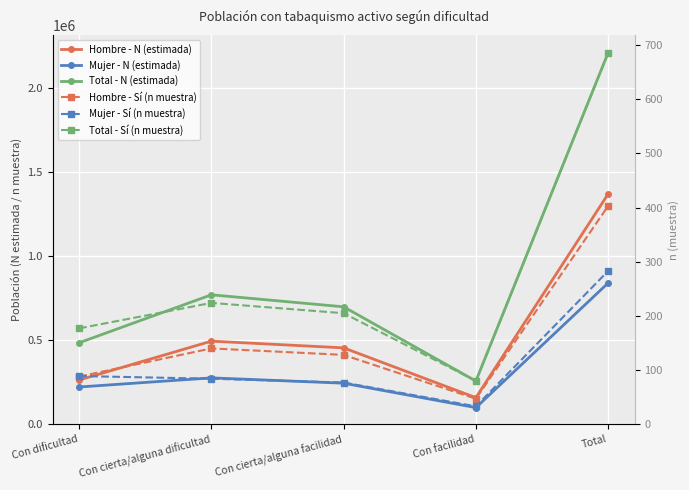

List the series in order of their peak value, lowest first.

Mujer - Sí (n muestra), Hombre - Sí (n muestra), Total - Sí (n muestra), Mujer - N (estimada), Hombre - N (estimada), Total - N (estimada)